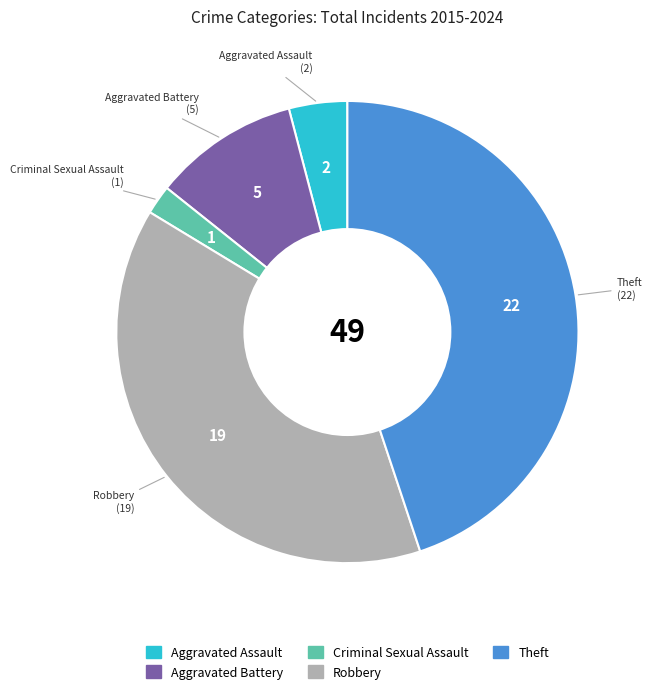

Is it true that Aggravated Assault is 4% of the pie?

True